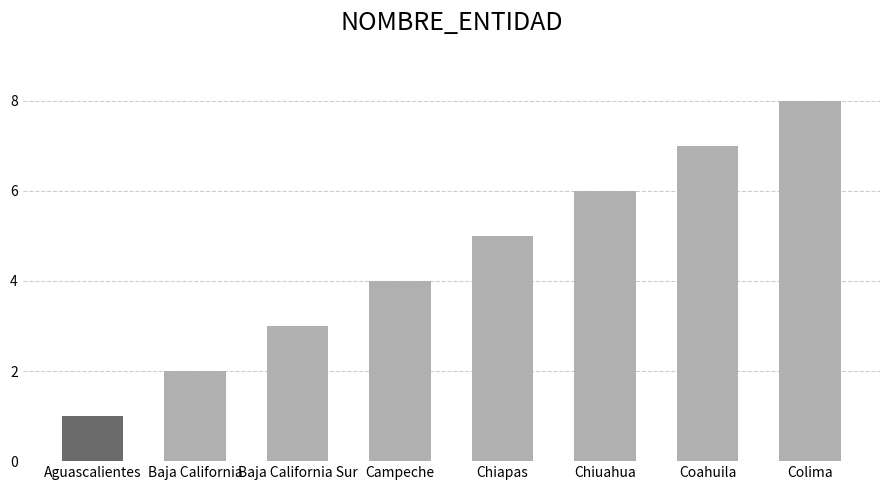

True or false: the data shows 4 at Campeche.

True